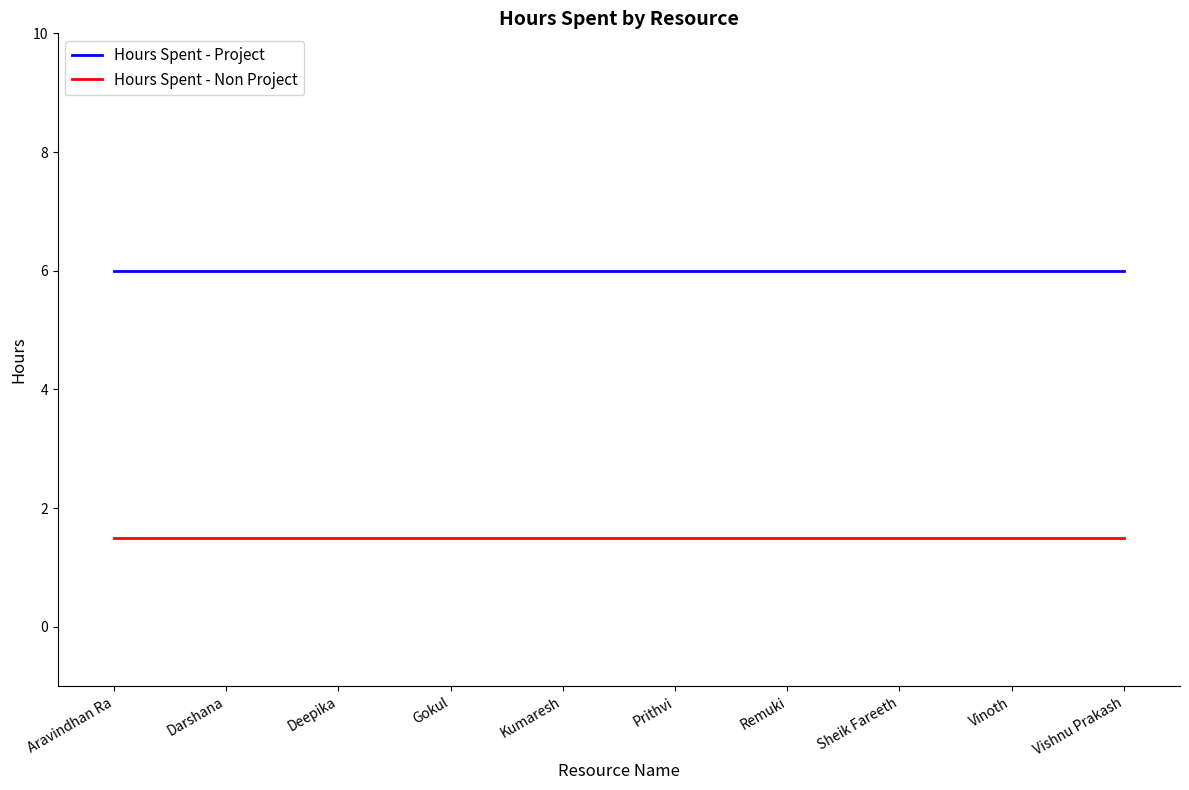

Which series has the largest total across all categories?

Hours Spent - Project